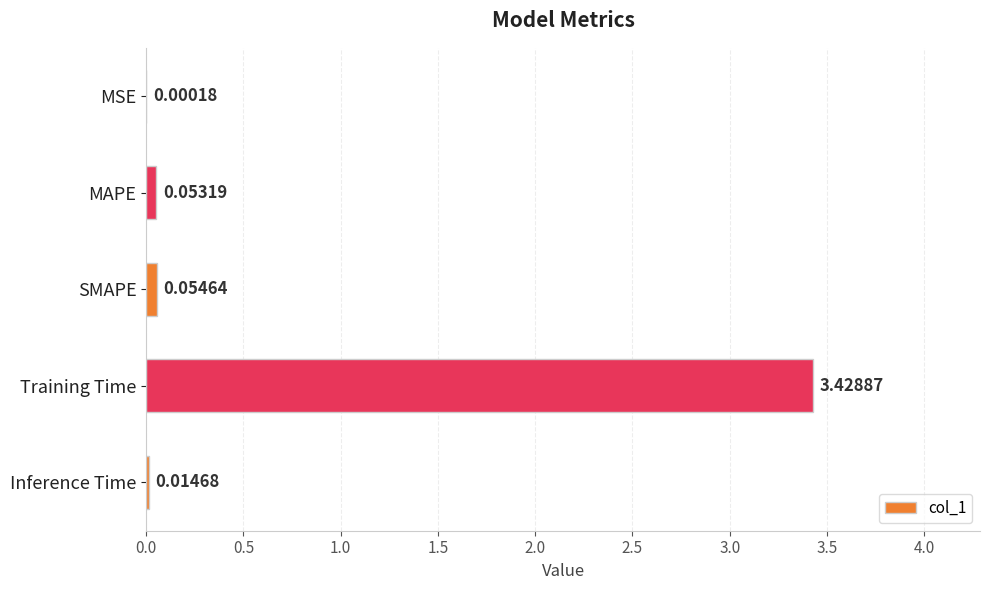

At which label is the value closest to 1?

SMAPE